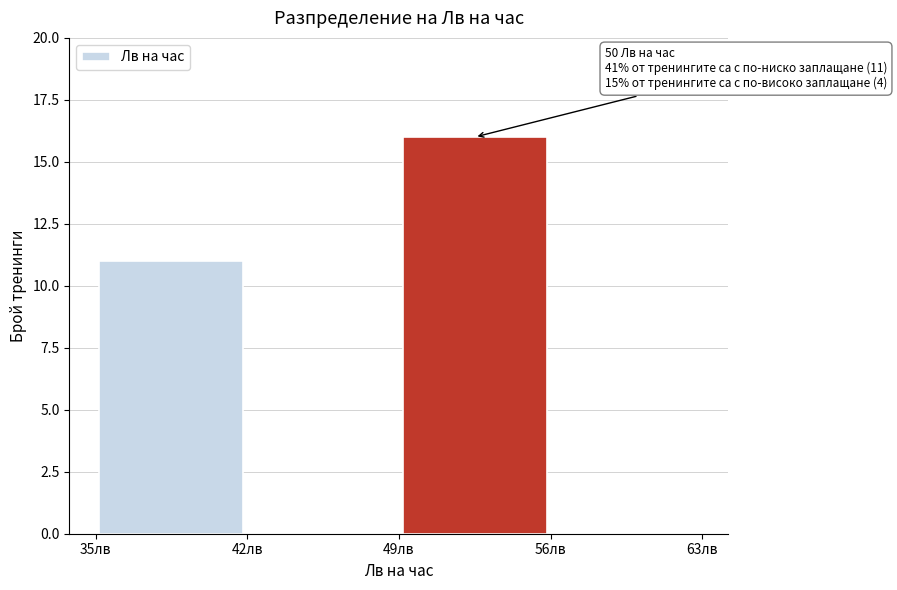

Which range on the x-axis has the tallest bar?

49 to 56